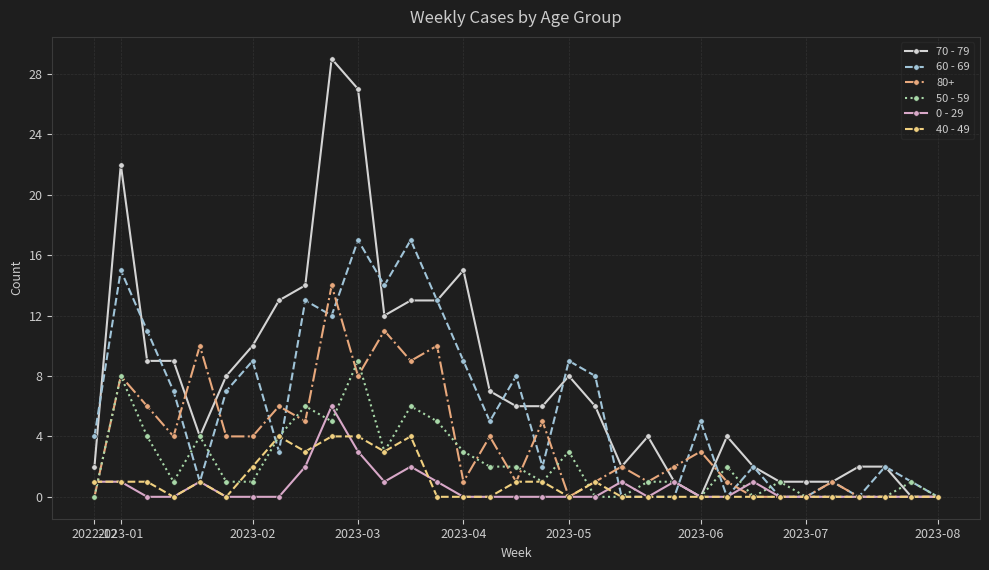

What is the average value of the 40 - 49 series?

1